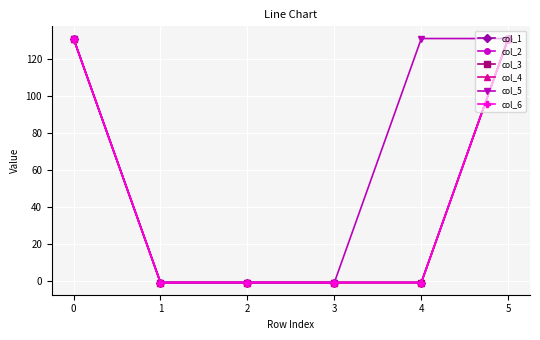

What is the sum of the col_6 values at 4 and 3?

-2